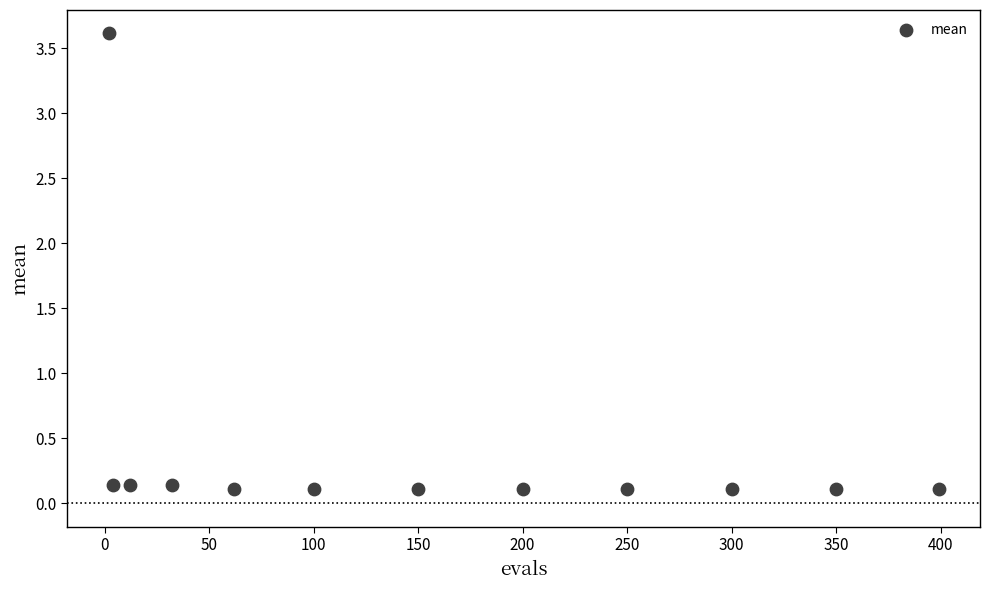

What is the range of Y values (max minus min)?

3.5